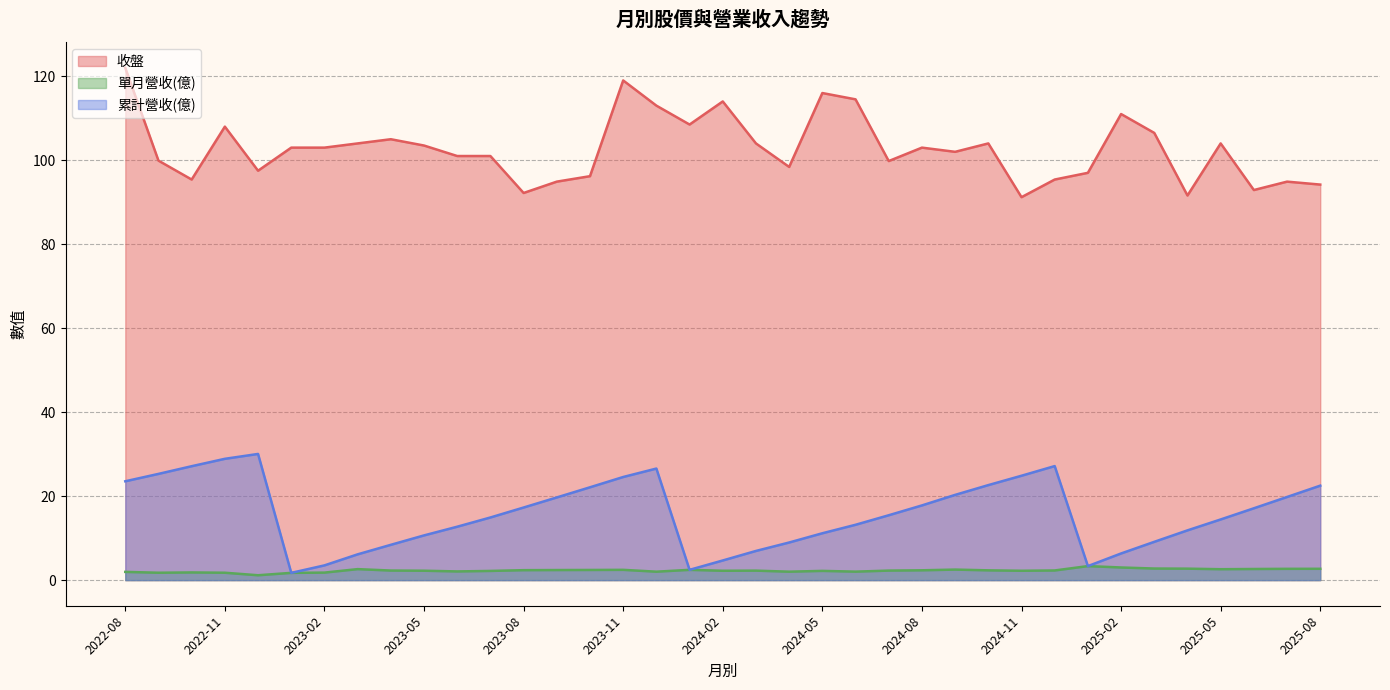

What is the highest value of the 收盤 series?

122.0